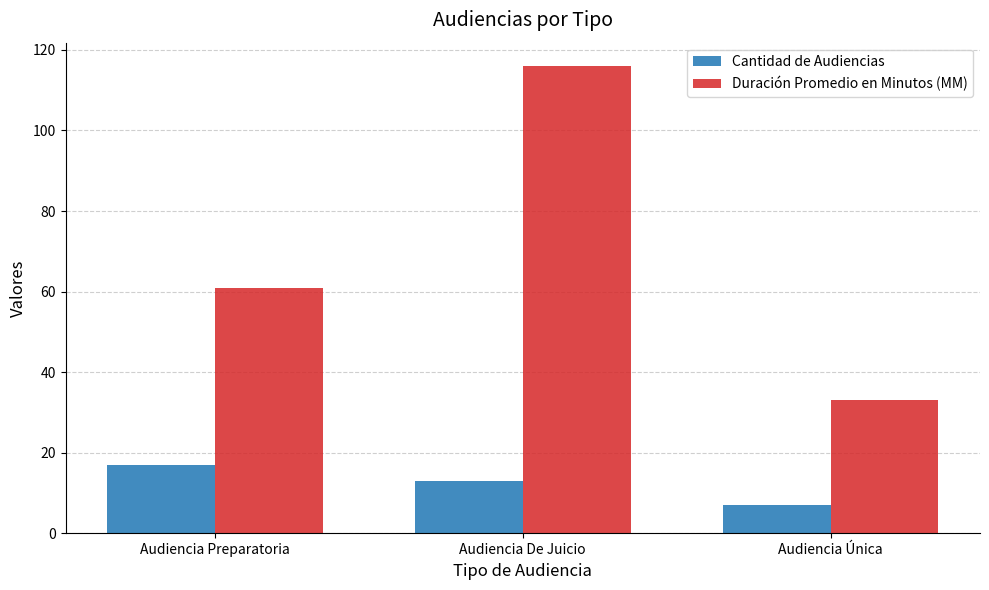

What is the label of the 2nd bar from the left?

Audiencia De Juicio